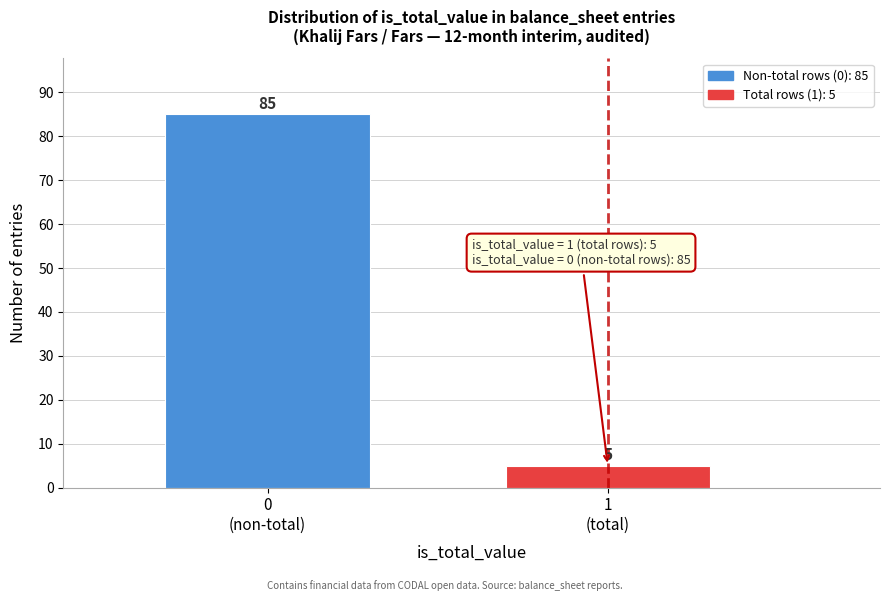

Reading left to right, transcribe all the data shown in this chart.

85	5